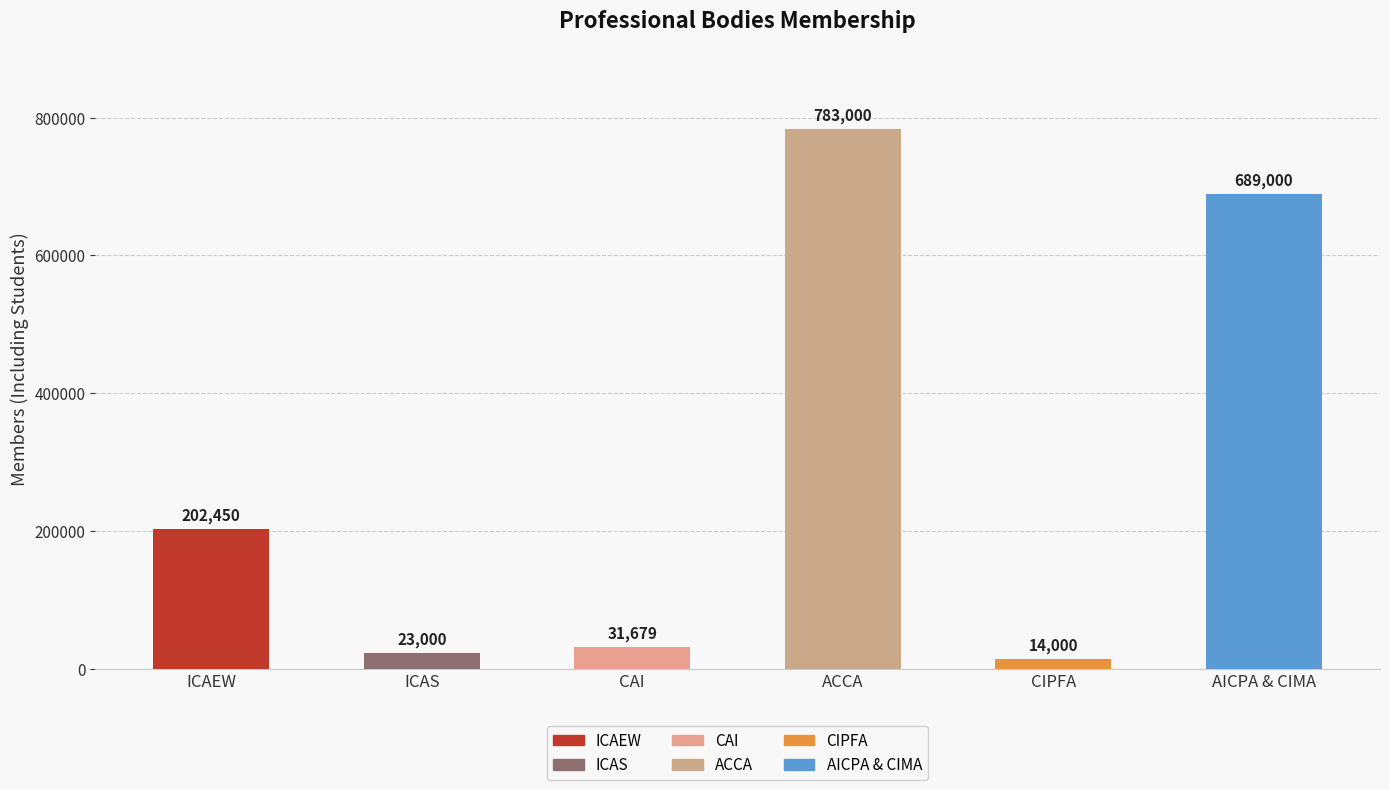

What is the approximate value at CIPFA, to the nearest 10?

14000